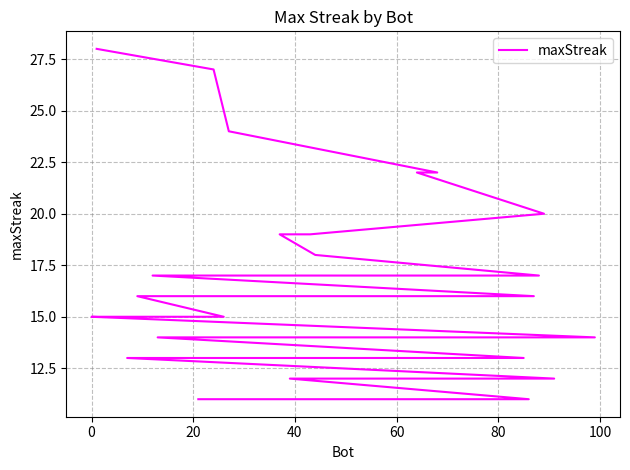

How many lines are shown in the chart?

1